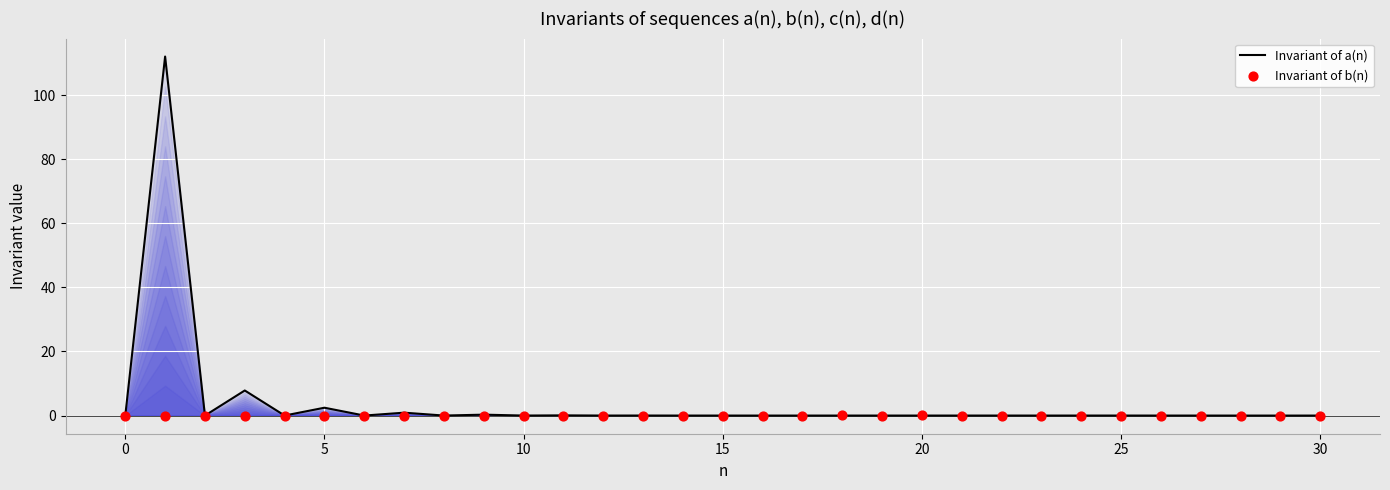

Is the value of Invariant of b(n) at 20 greater than the value of Invariant of a(n) at 9?

No